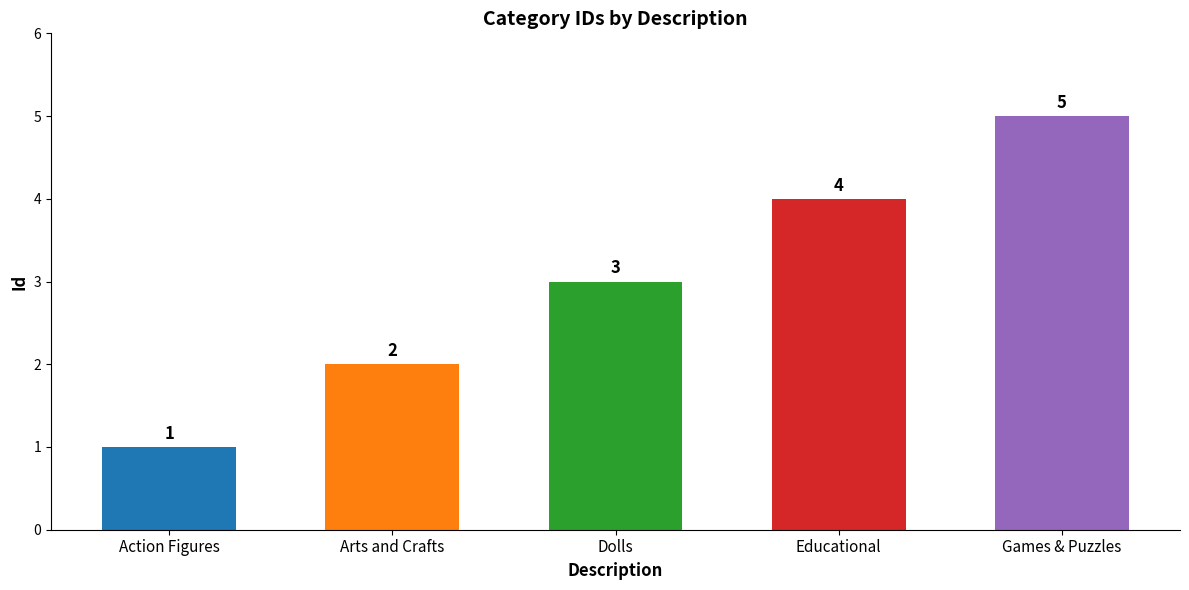

What is the label of the 4th bar from the right?

Arts and Crafts